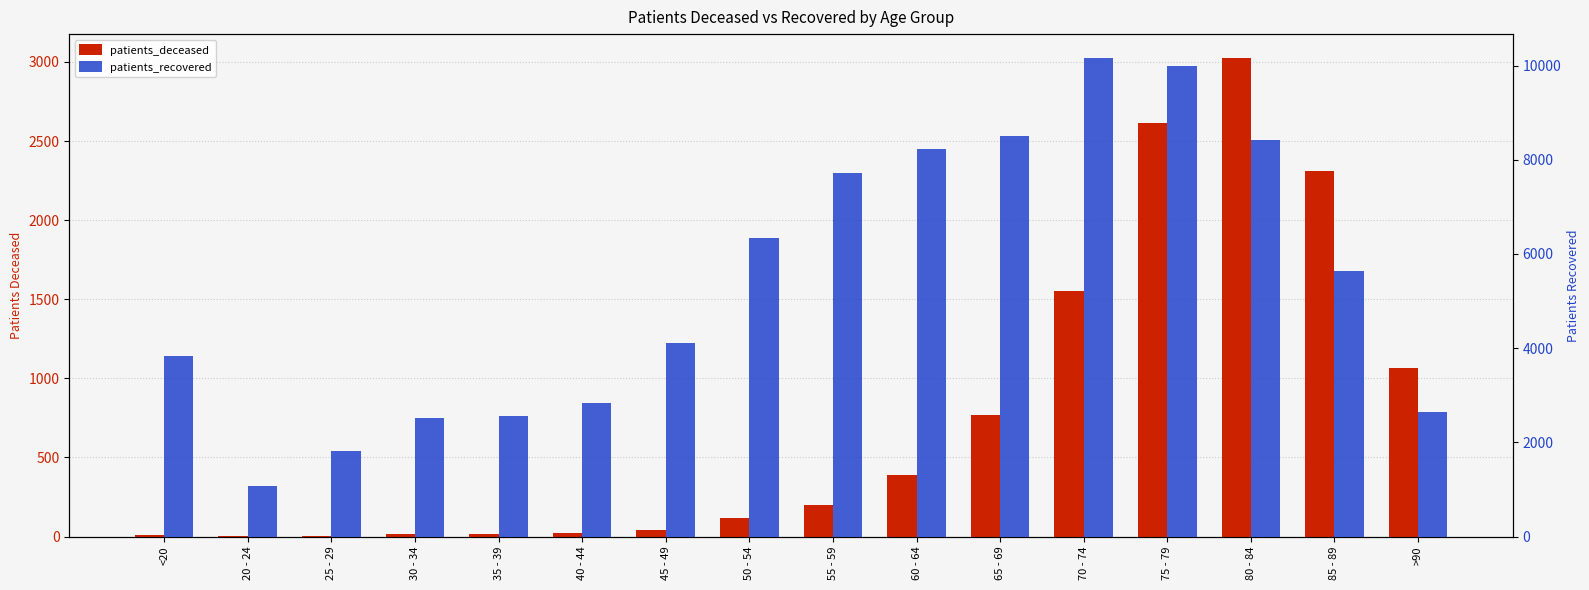

Reading left to right, what are all the values shown in this chart?

patients_deceased: <20=12	20 - 24=3	25 - 29=3	30 - 34=15	35 - 39=16	40 - 44=22	45 - 49=42	50 - 54=114	55 - 59=198	60 - 64=387	65 - 69=768	70 - 74=1550	75 - 79=2614	80 - 84=3025	85 - 89=2308	>90=1066
patients_recovered: <20=3830	20 - 24=1065	25 - 29=1825	30 - 34=2516	35 - 39=2568	40 - 44=2844	45 - 49=4118	50 - 54=6329	55 - 59=7721	60 - 64=8228	65 - 69=8504	70 - 74=10159	75 - 79=9989	80 - 84=8416	85 - 89=5638	>90=2636